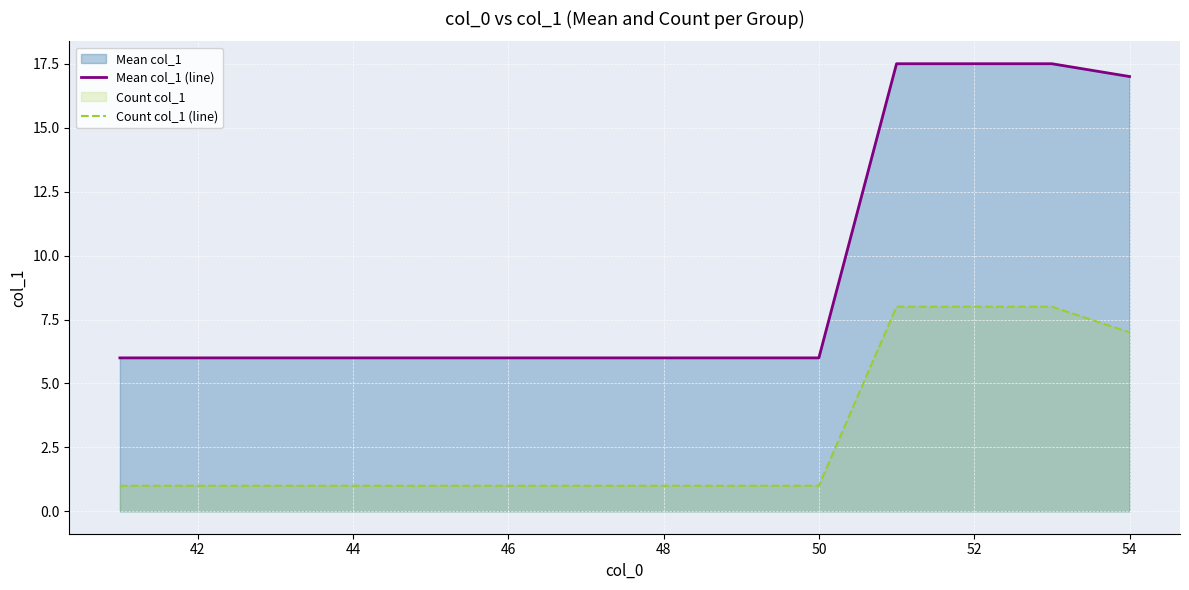

Which series has the largest total across all categories?

Mean col_1 (line)